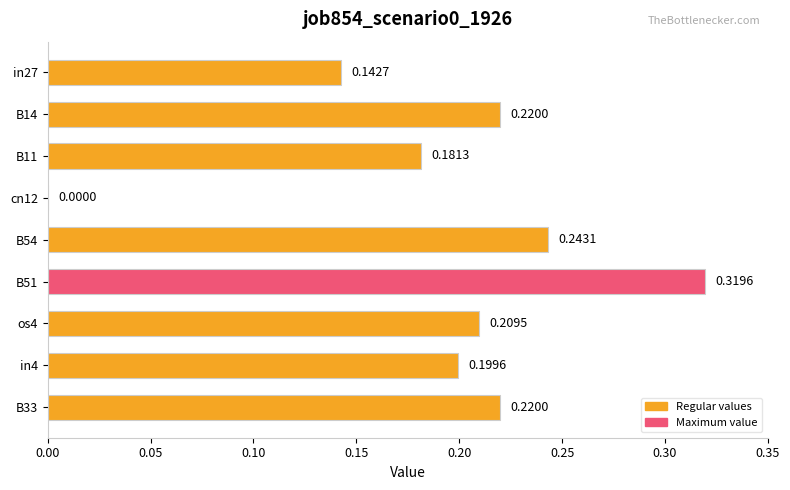

Between os4 and B33, which is larger?

B33